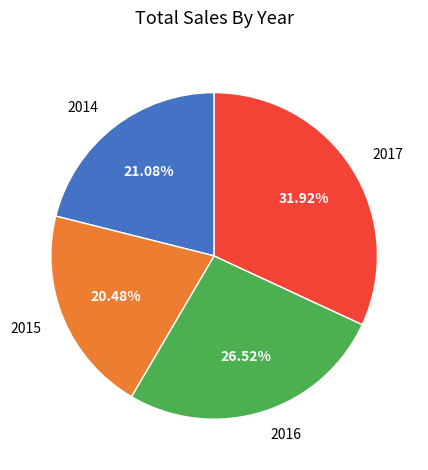

To the nearest percent, what is the combined percentage of 2017 and 2015?

52%